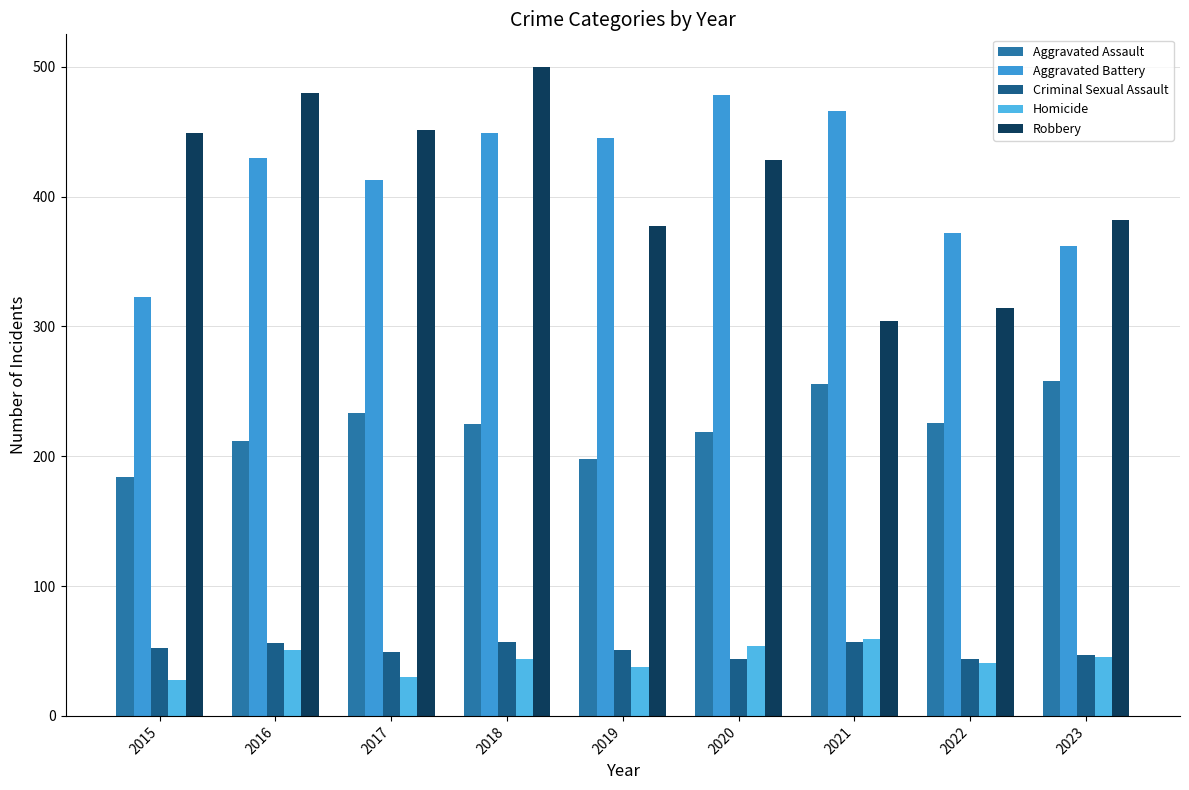

At how many categories does at least one series exceed 241?

9